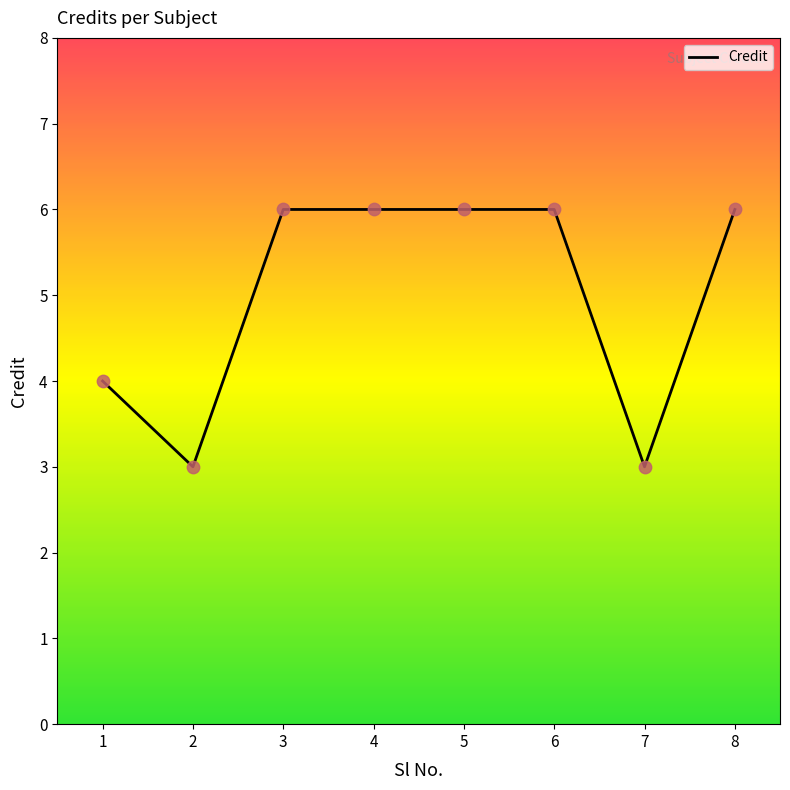

Between 1 and 6, which is larger?

6